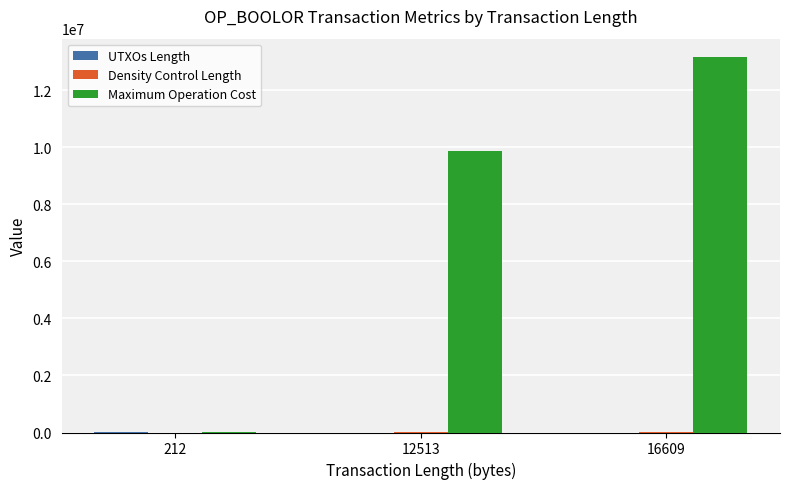

Which series has the widest spread of values?

Maximum Operation Cost